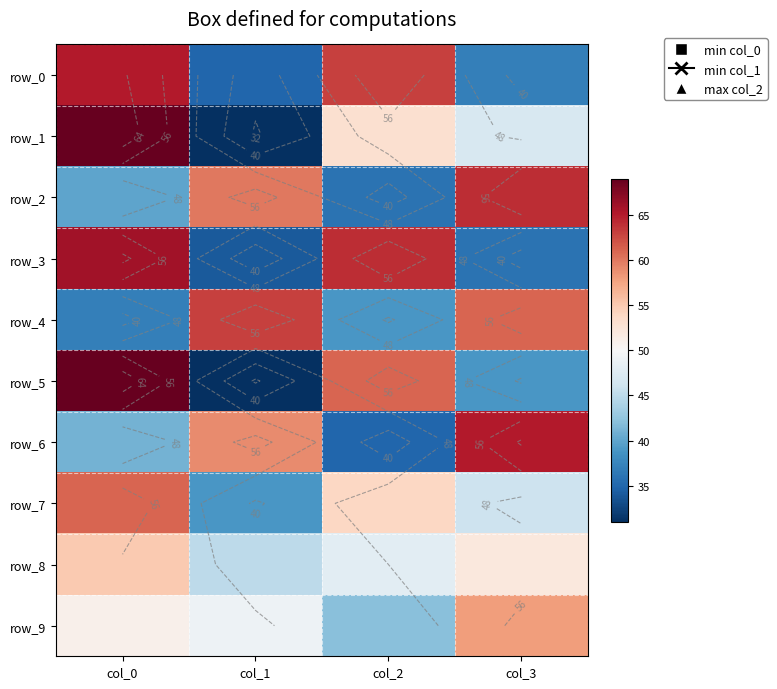

Which series has the largest total across all categories?

row_0